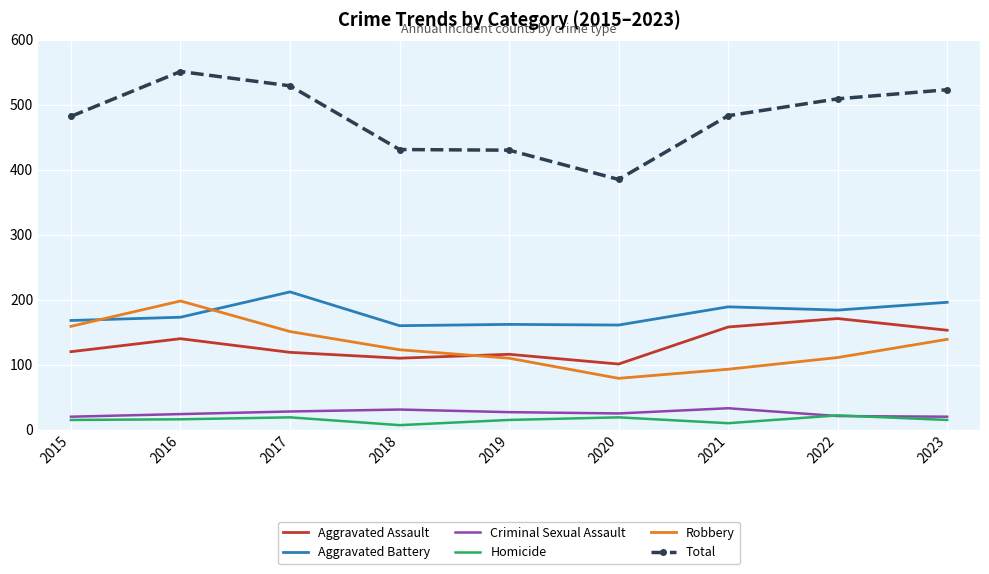

What is the difference between the maximum and minimum values in the Robbery series?

119